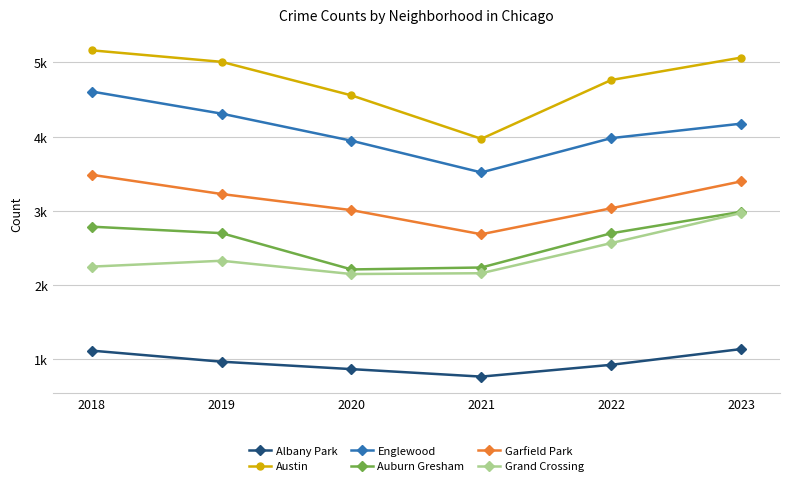

The Austin series shows 1956 at 2018. True or false?

False